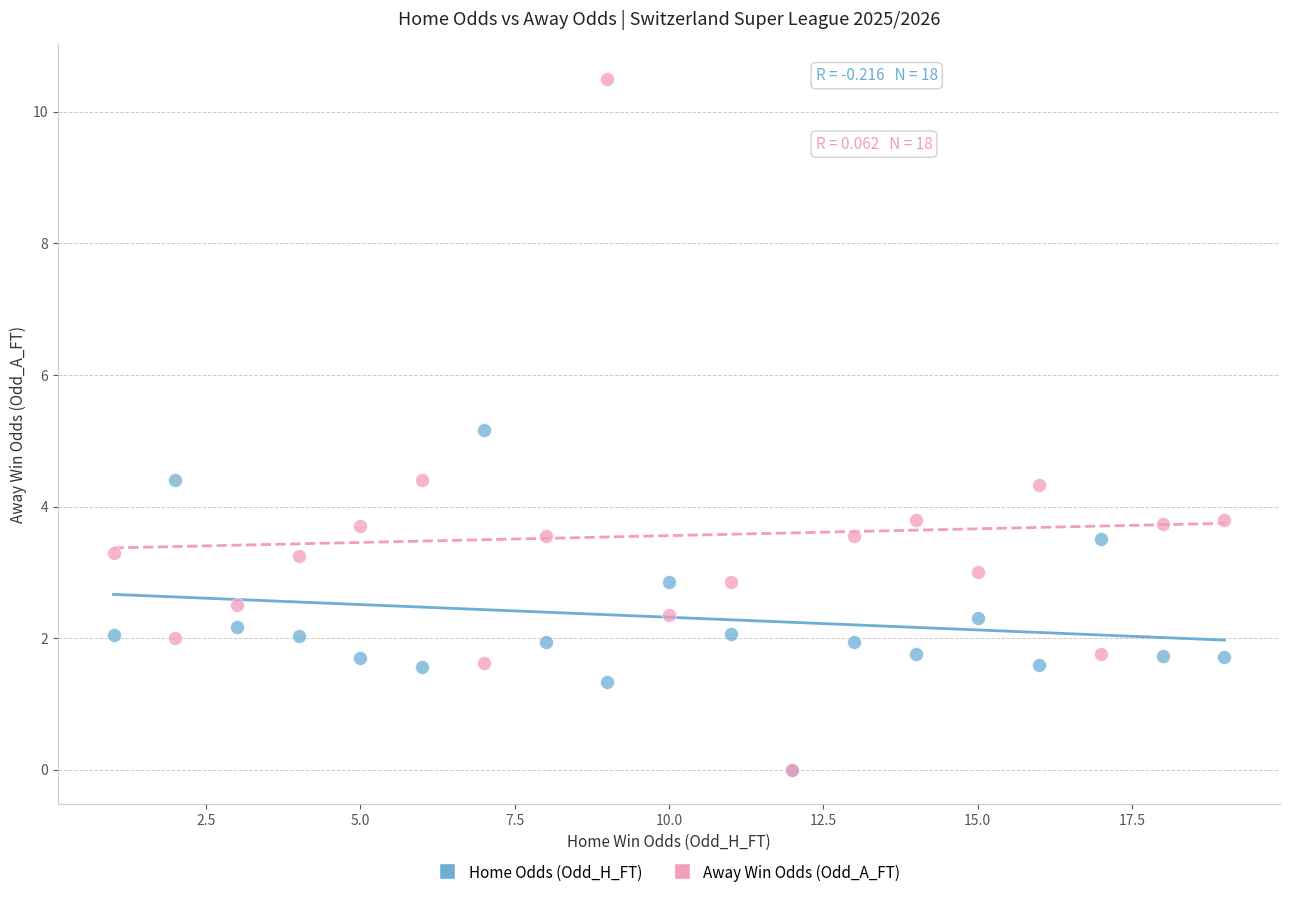

In the Away Win Odds (Odd_A_FT) series, what Y value is closest to 5?

4.4